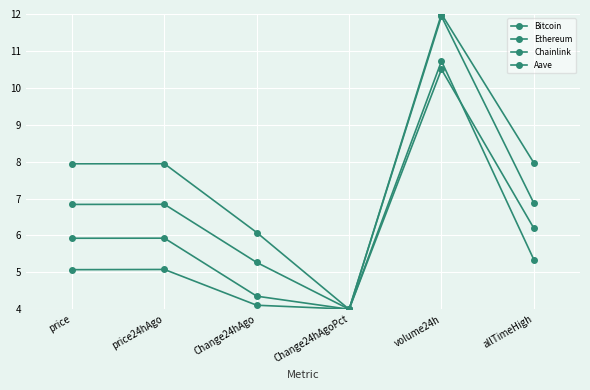

Is this an area chart (filled region under the line)?

No